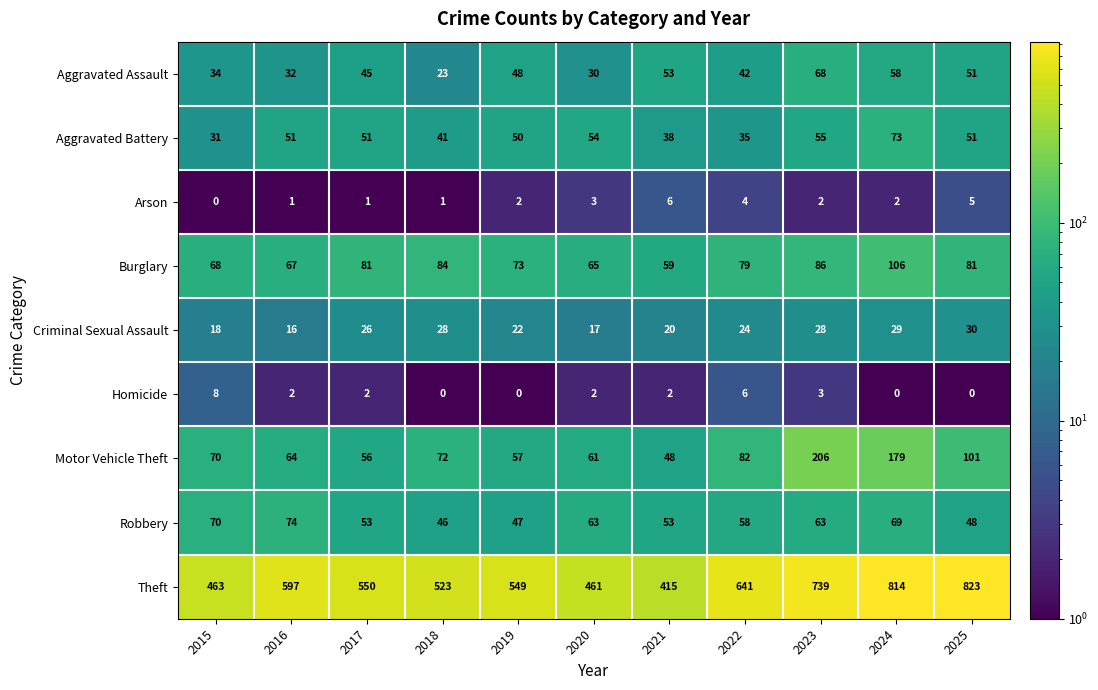

Which series has the largest range (max minus min)?

Theft